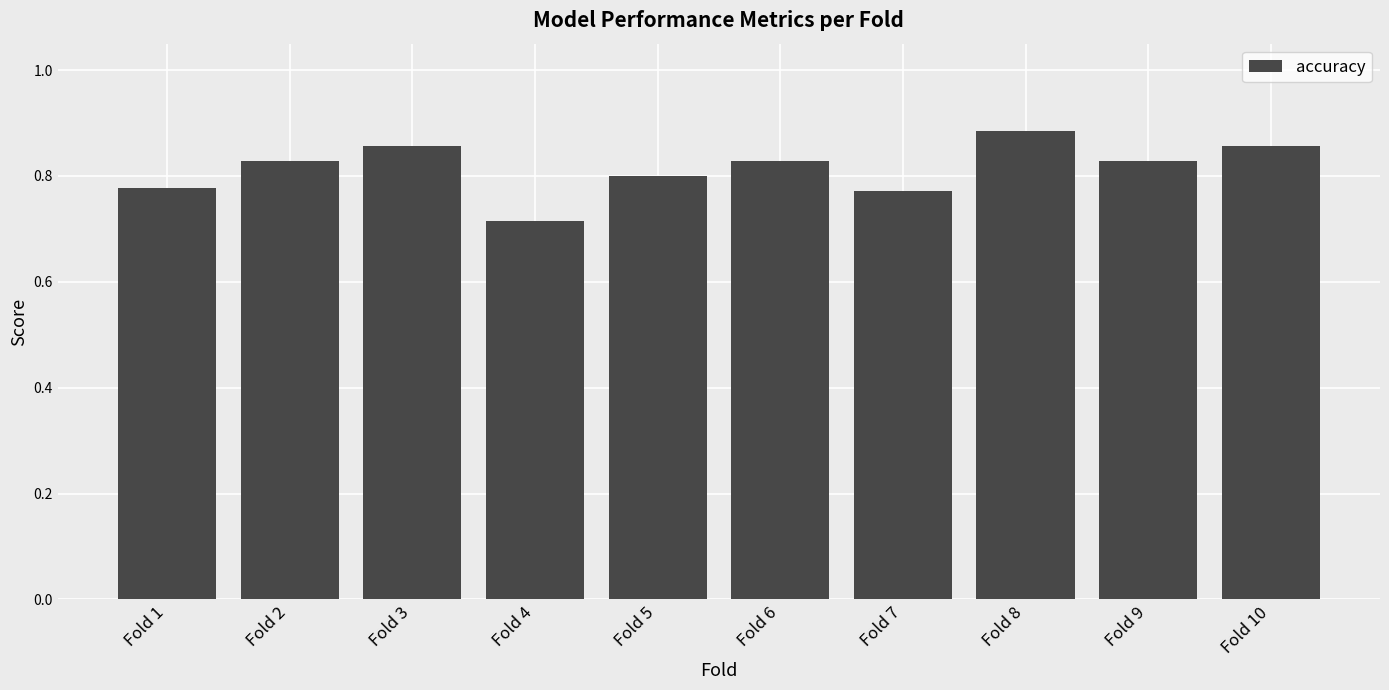

Count the values in the range 0 to 1.

10